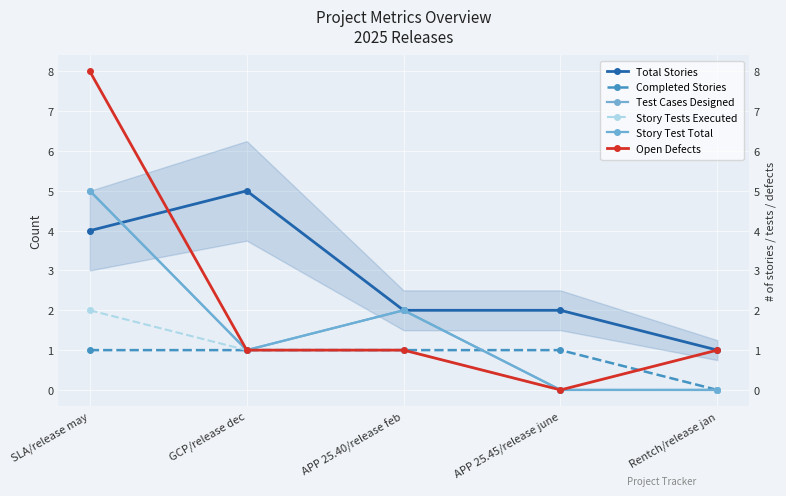

How many lines are shown in the chart?

6